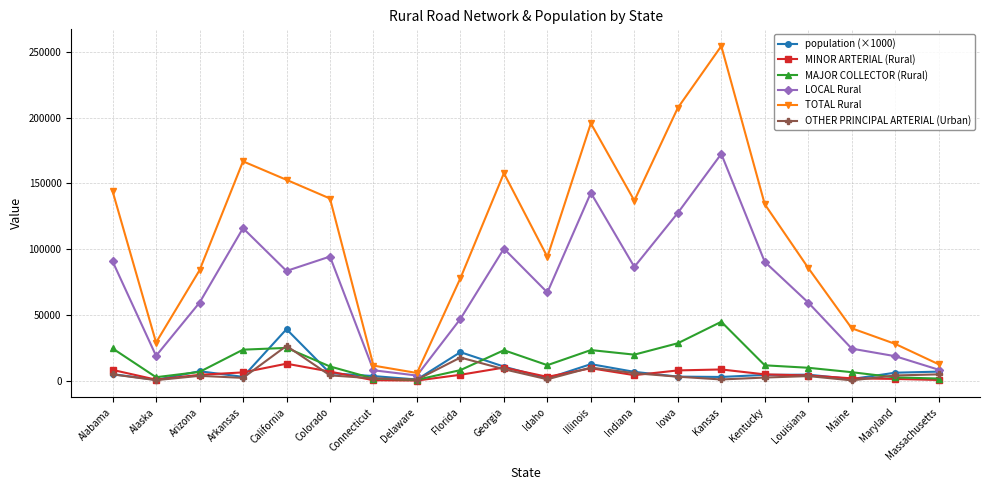

What is the total value across all series at Louisiana?

167402.8